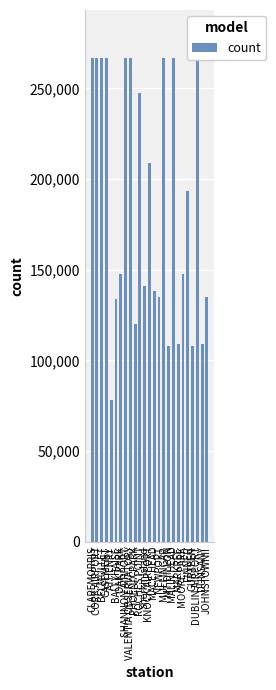

What is the value of the 22nd bar from the left?

108144